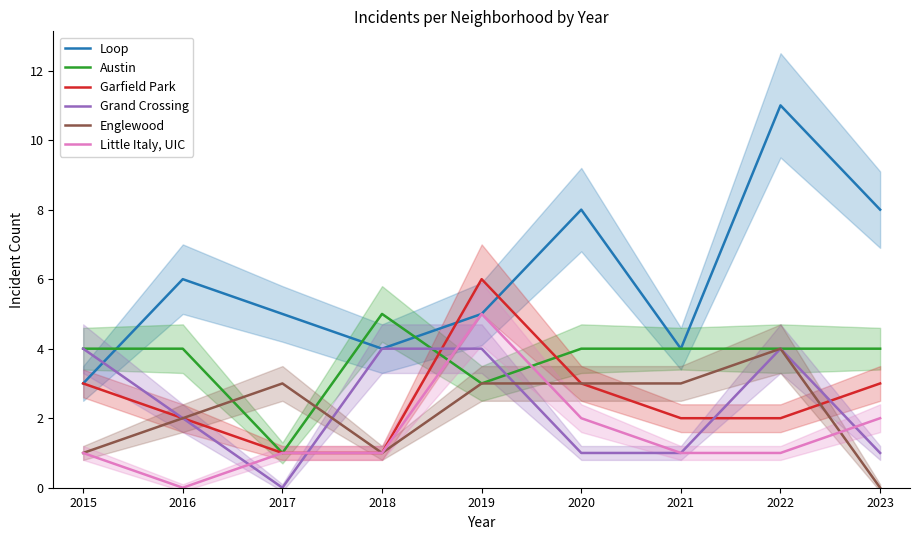

Reading right to left, list all the values displayed in this chart.

Loop: 8	11	4	8	5	4	5	6	3
Austin: 4	4	4	4	3	5	1	4	4
Garfield Park: 3	2	2	3	6	1	1	2	3
Grand Crossing: 1	4	1	1	4	4	0	2	4
Englewood: 0	4	3	3	3	1	3	2	1
Little Italy, UIC: 2	1	1	2	5	1	1	0	1